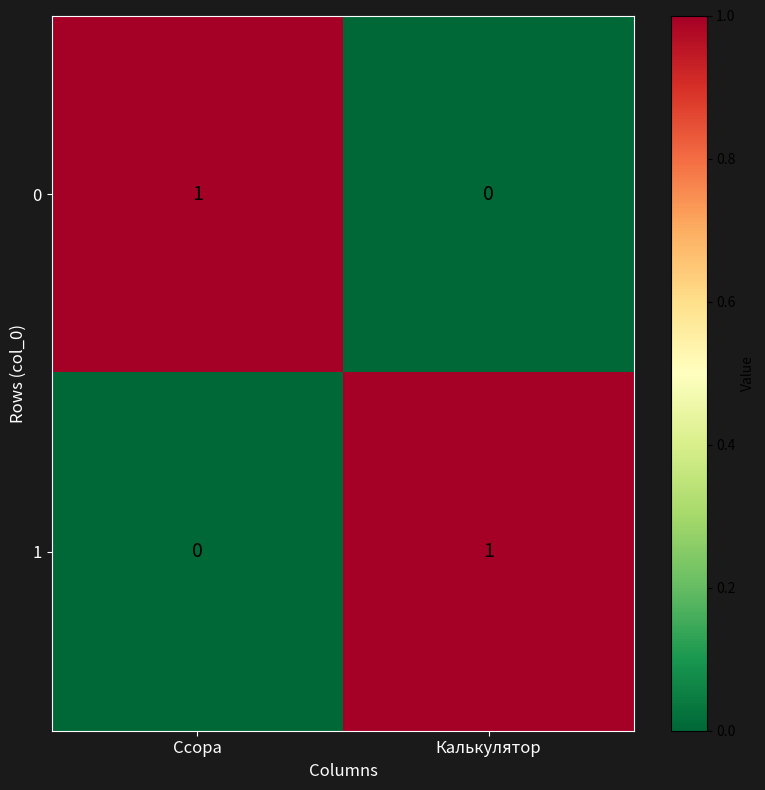

Rank the series at Ссора from lowest to highest value.

1, 0